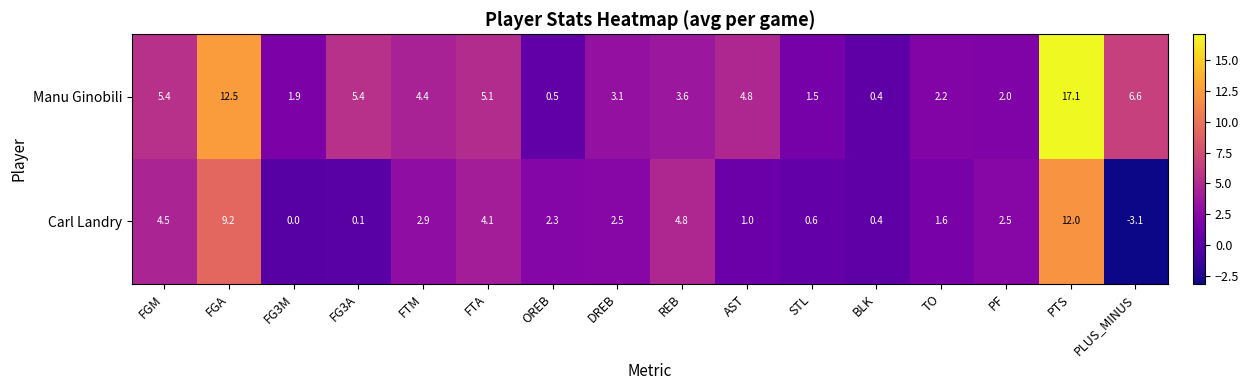

How many categories are shown in the chart?

16